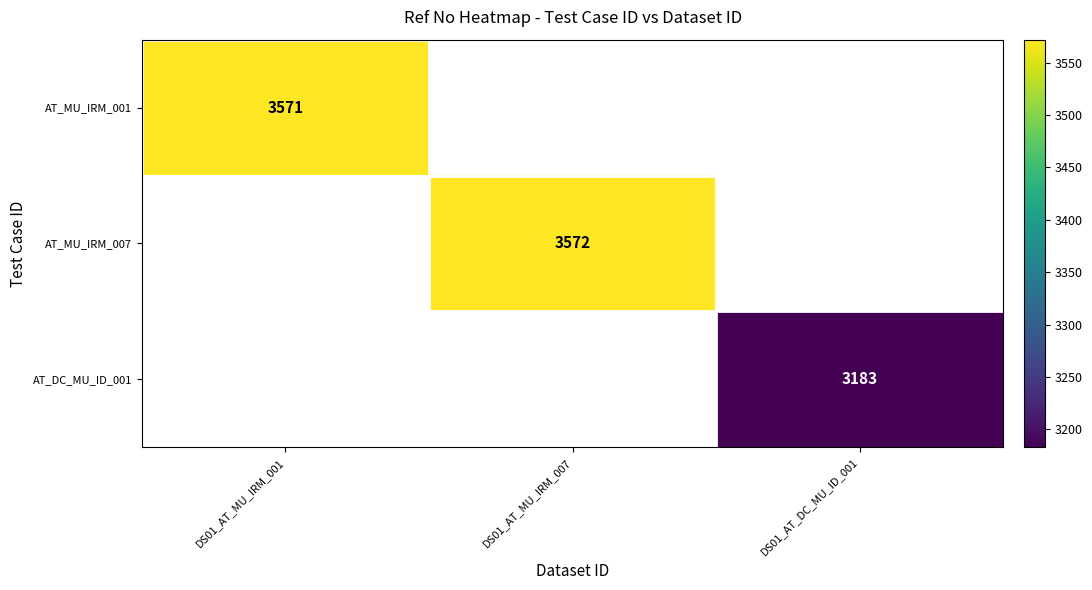

At how many categories does at least one series exceed 3370?

2